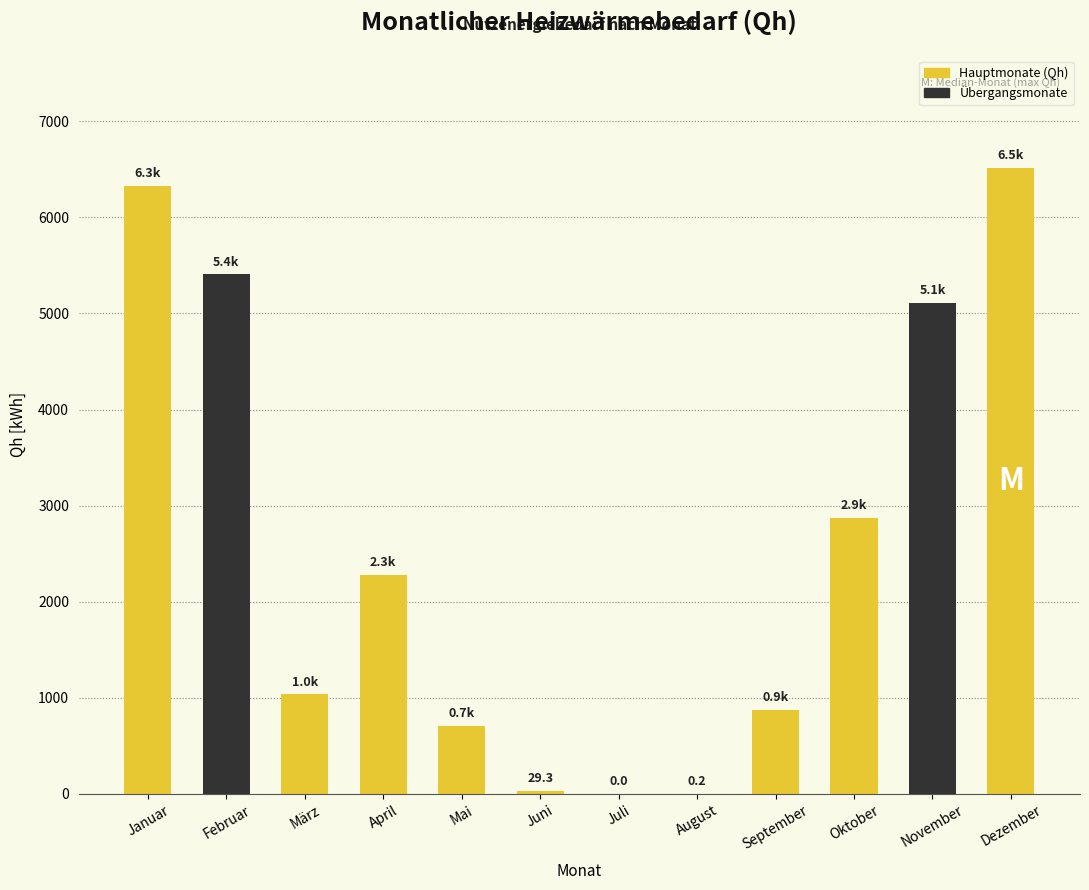

What is the ratio of the value at April to the value at Februar?

0.4